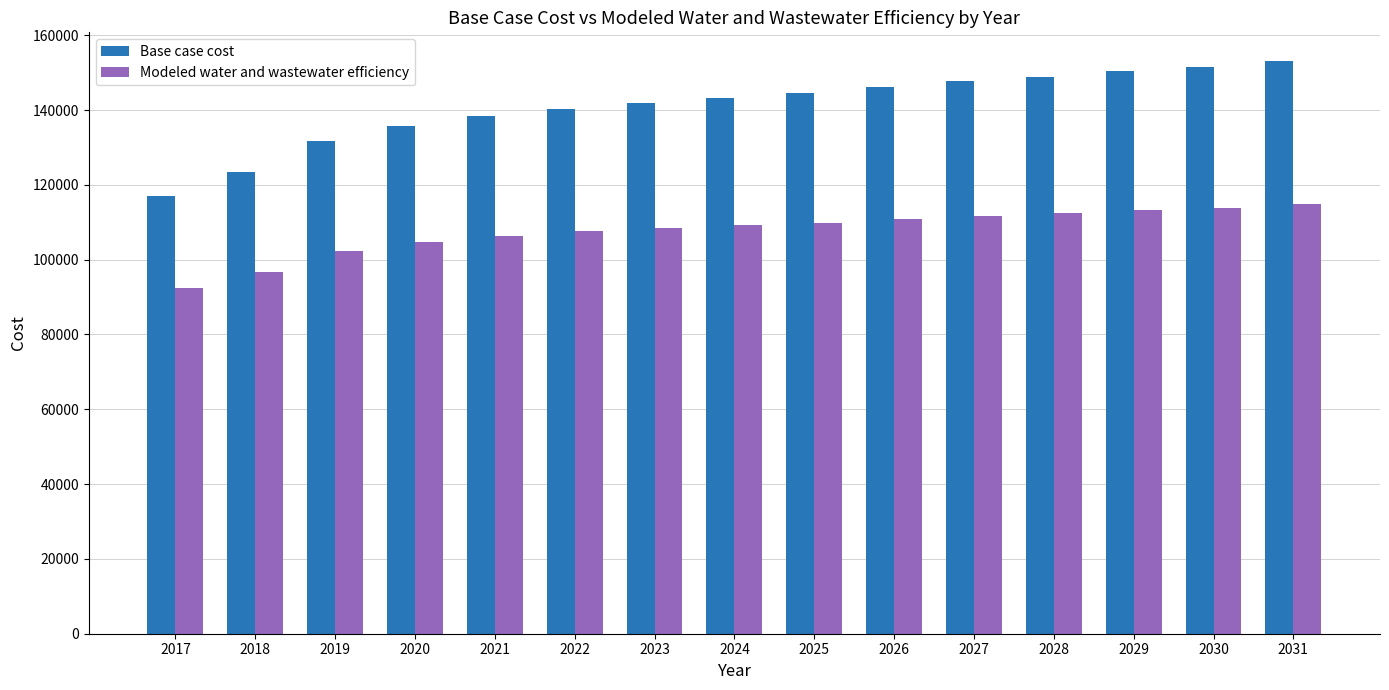

Rank the series by their maximum value, from highest to lowest.

Base case cost, Modeled water and wastewater efficiency